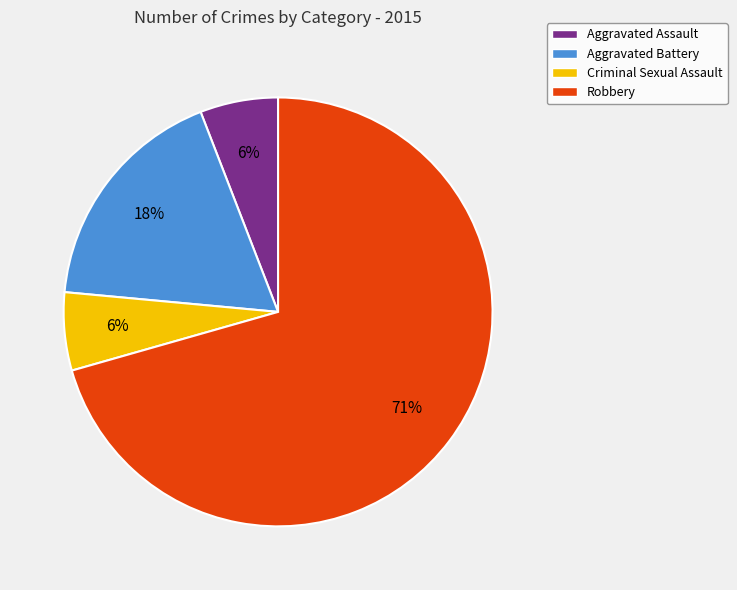

Which slice represents more than half of the pie?

Robbery